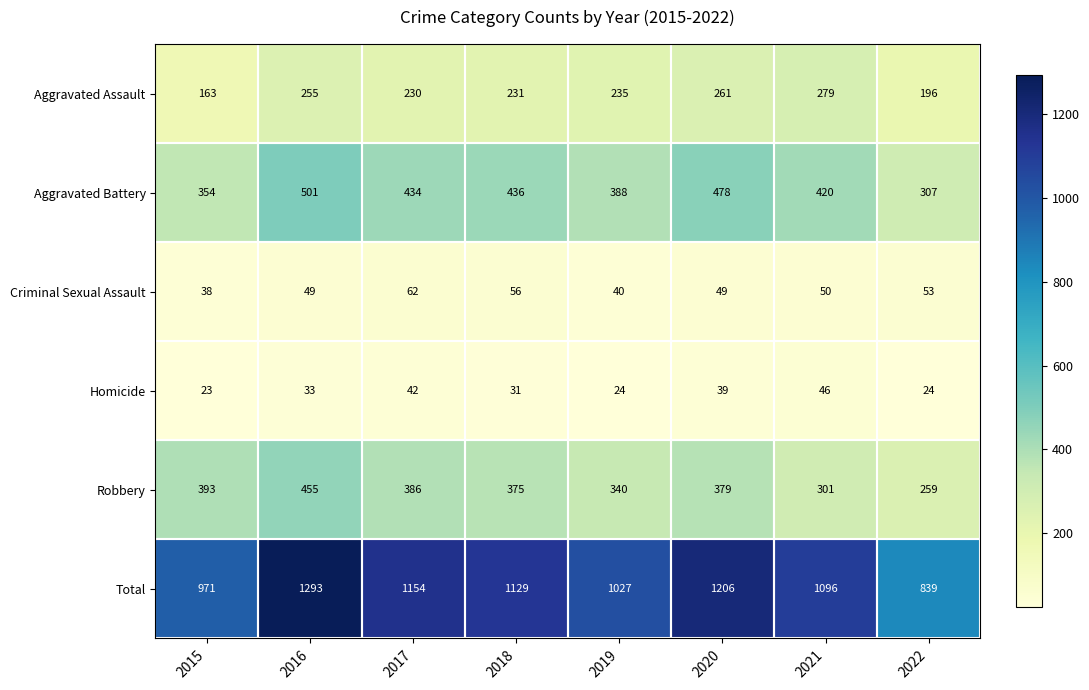

Which series has the largest range (max minus min)?

Total